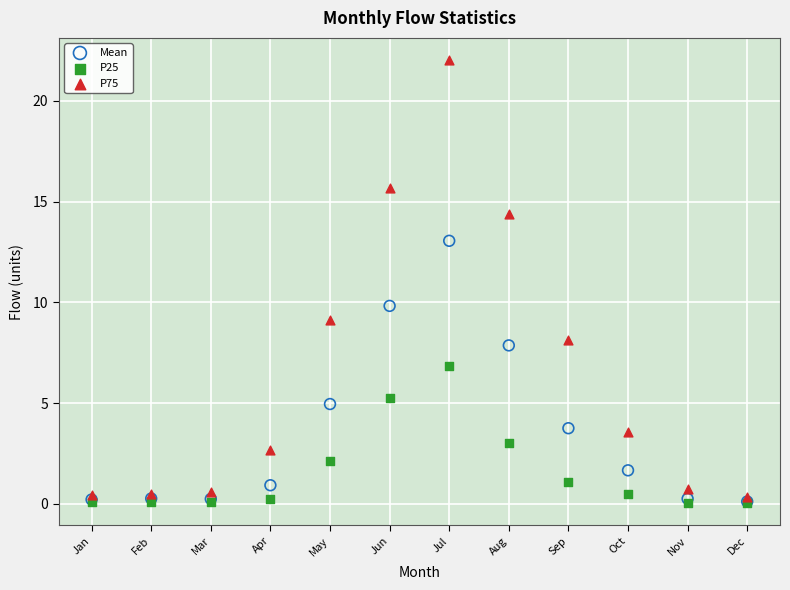

Across all series, what Y value is closest to 11?

9.8